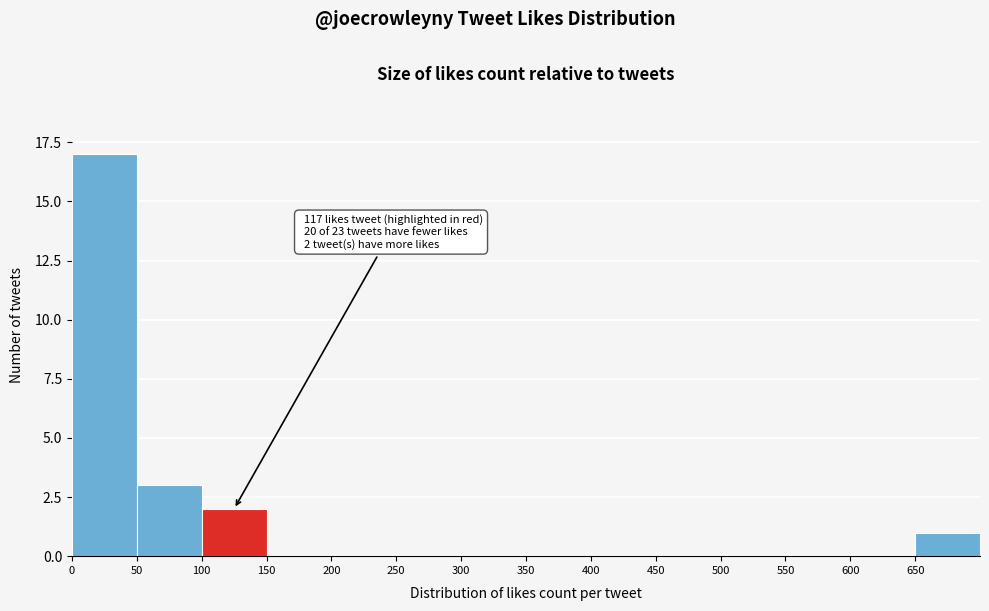

Which range on the x-axis has the tallest bar?

0 to 50